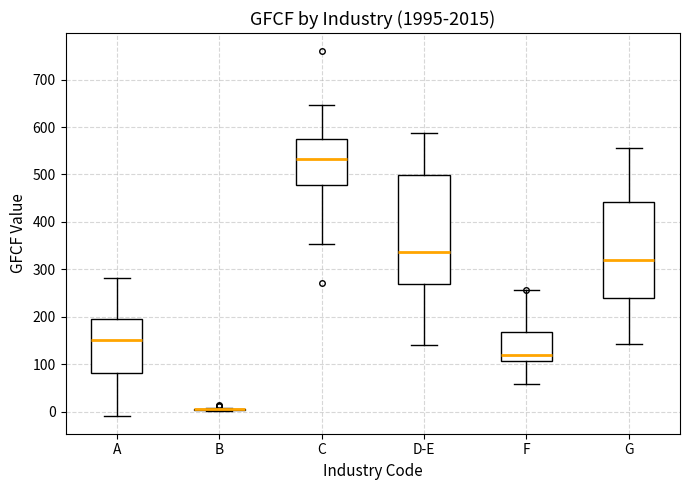

Where is the lower edge of the box for A on the y-axis? The values are not printed on the chart, so give them approximately, as read against the axis.

80